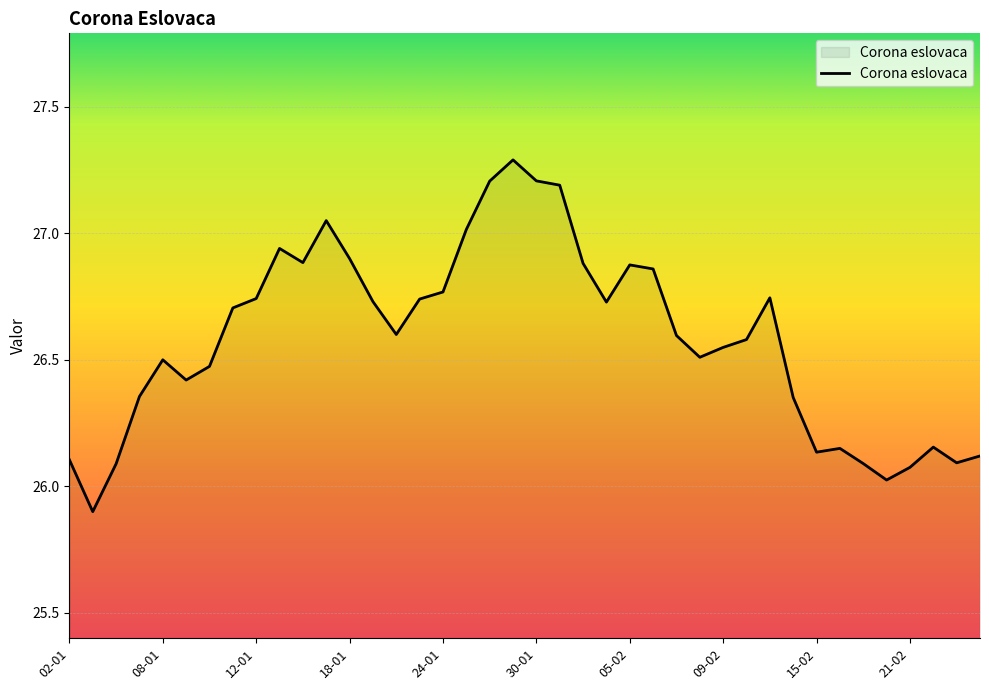

What is the difference between the maximum and minimum values?

1.4